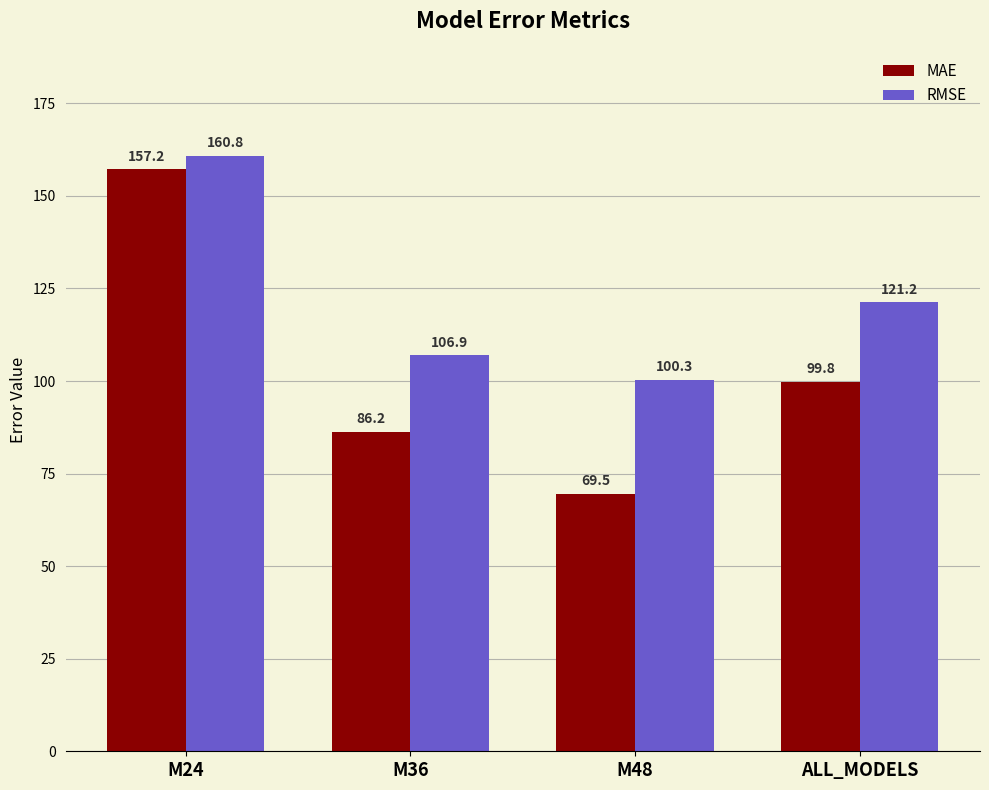

Between M48 and ALL_MODELS, which series saw the biggest shift?

MAE